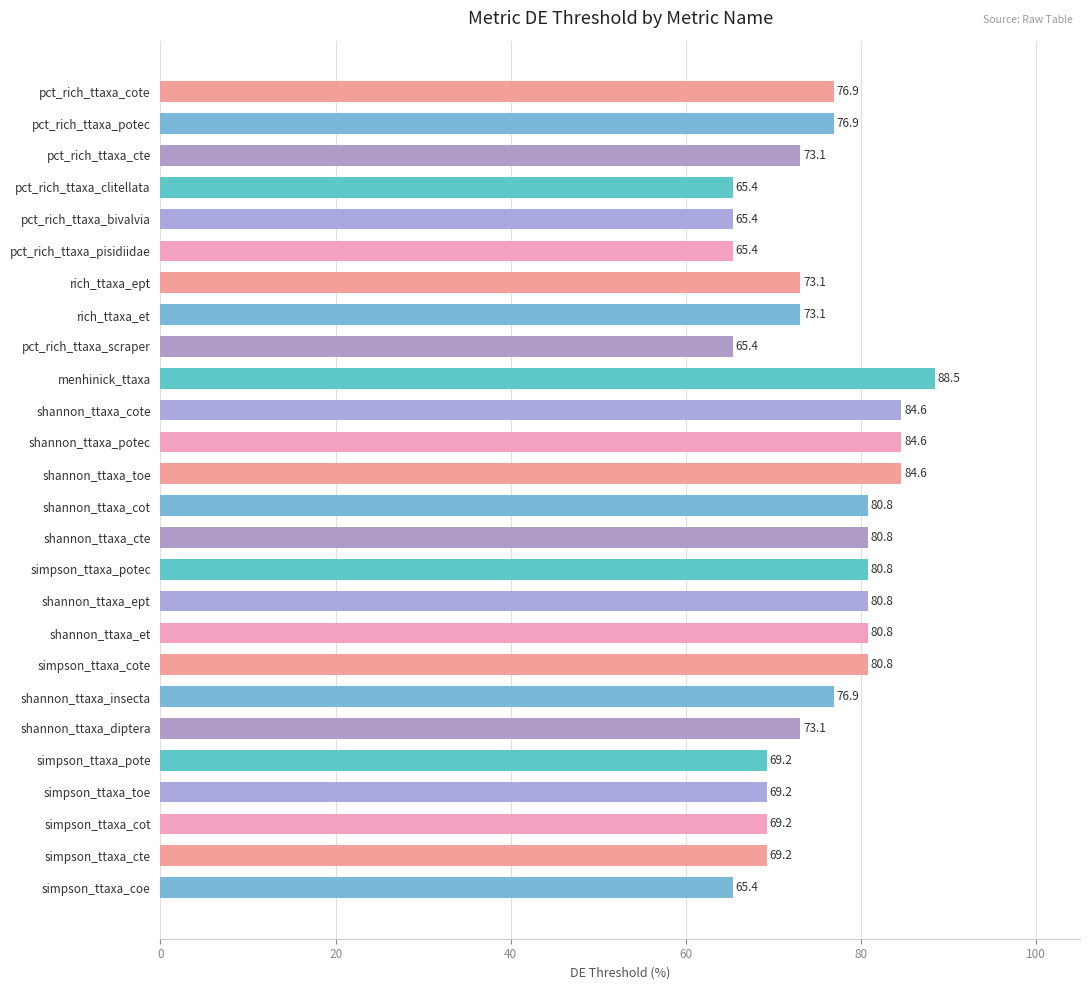

What is the difference between the maximum and minimum values?

23.1